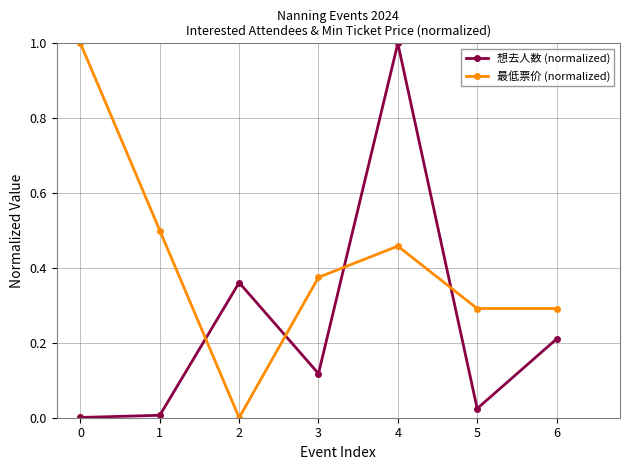

What is the greatest value displayed?

1.0